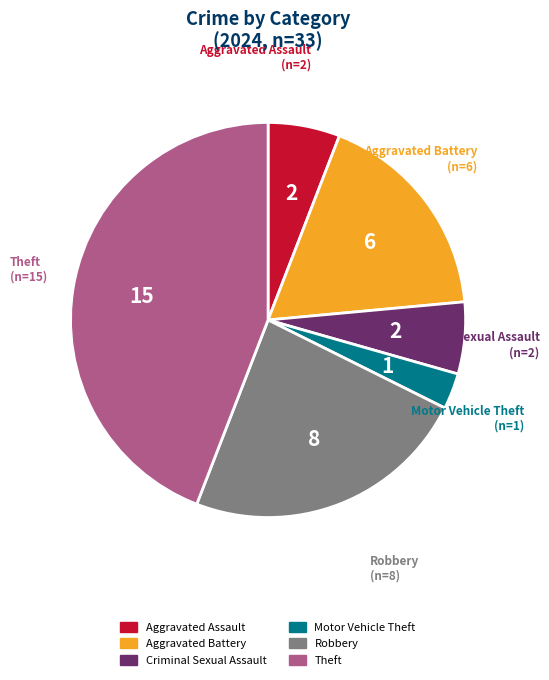

Is there a majority slice in this chart?

No